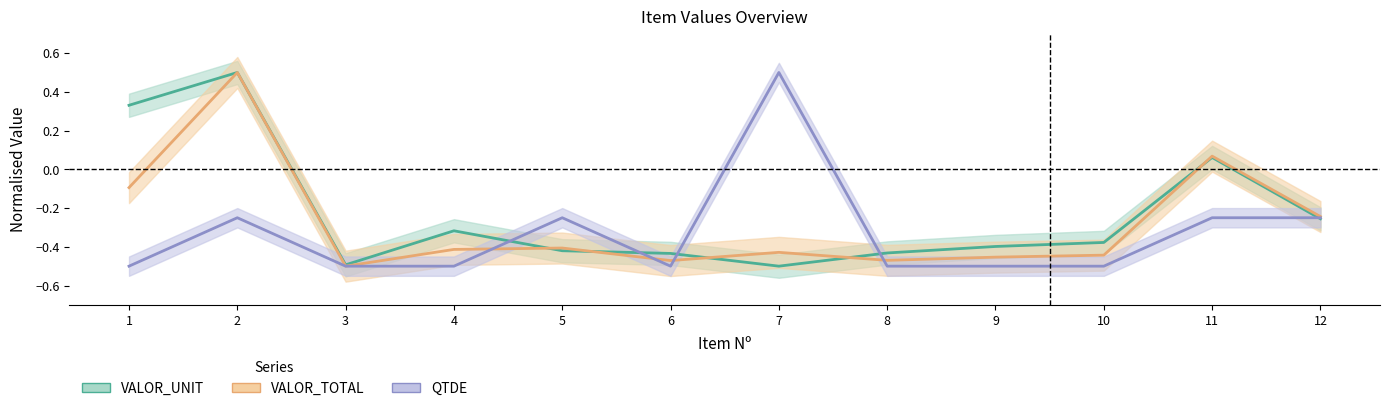

Is the value of QTDE at 6 greater than the value of VALOR_TOTAL at 3?

No